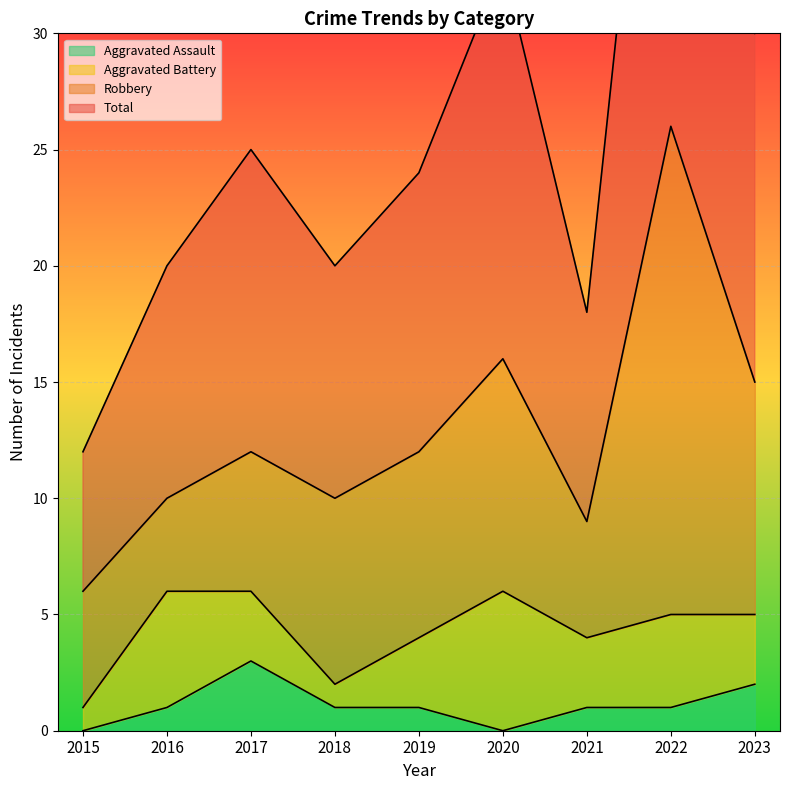

What is the average value of the Aggravated Assault series?

1